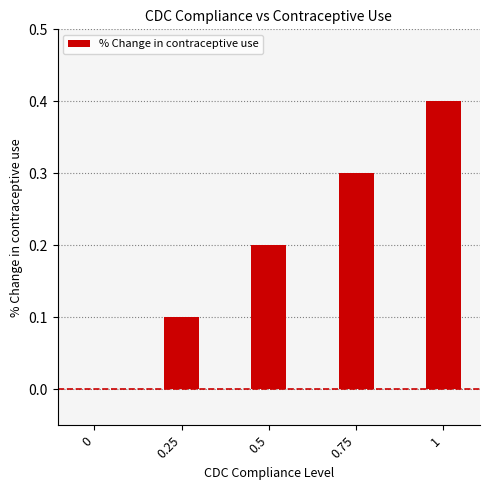

True or false: the data shows 0.4 at 1.

True